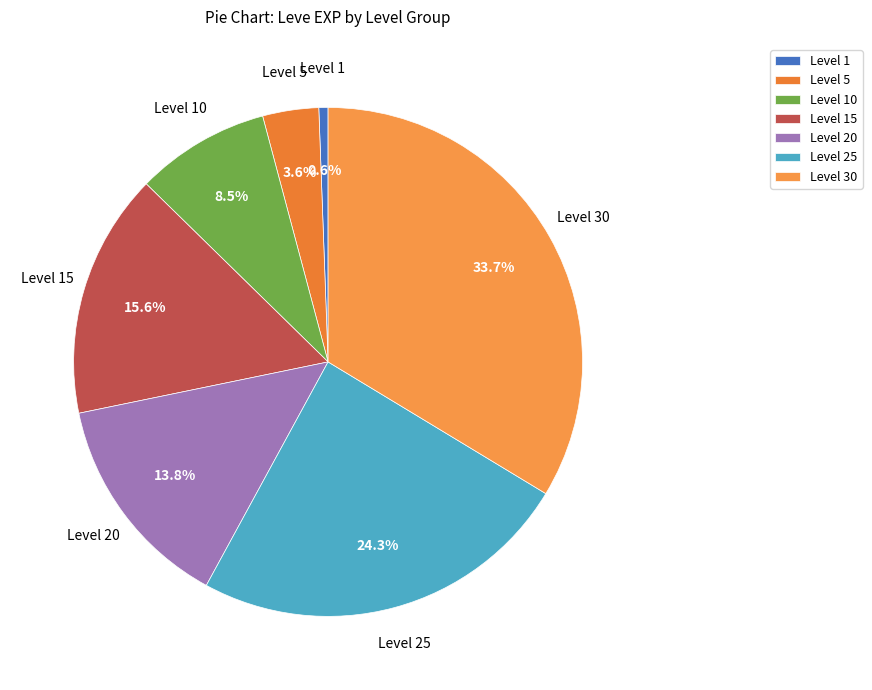

Rank the categories by value from lowest to highest.

Level 1, Level 5, Level 10, Level 20, Level 15, Level 25, Level 30